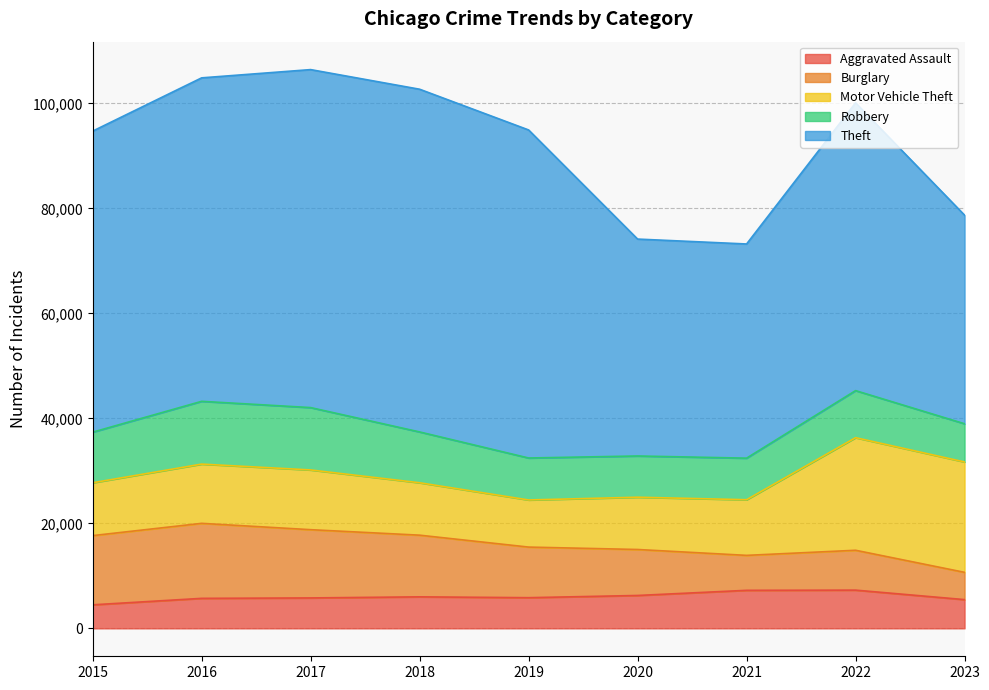

What is the smallest value displayed?

4480